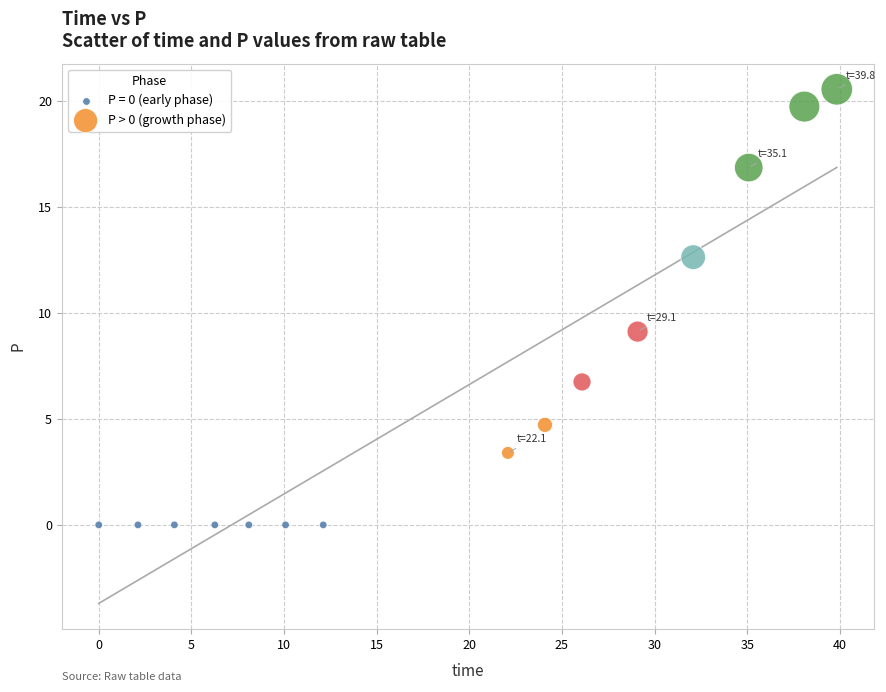

Which series contains the highest Y value?

P > 0 (growth phase)